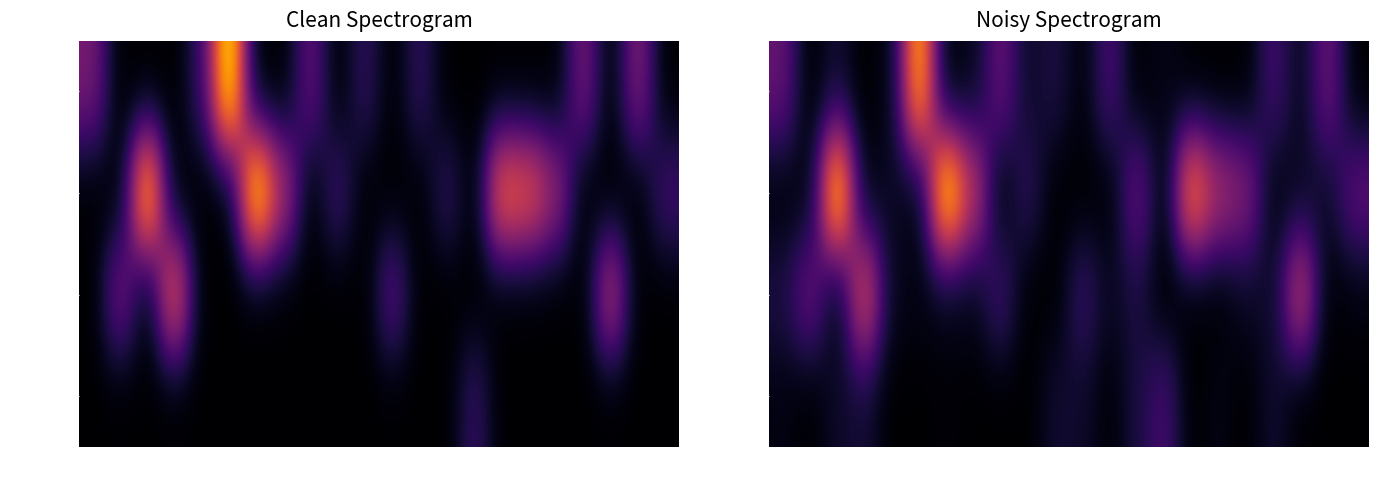

What is the difference between the alicredit values at 16 and 20?

110.6